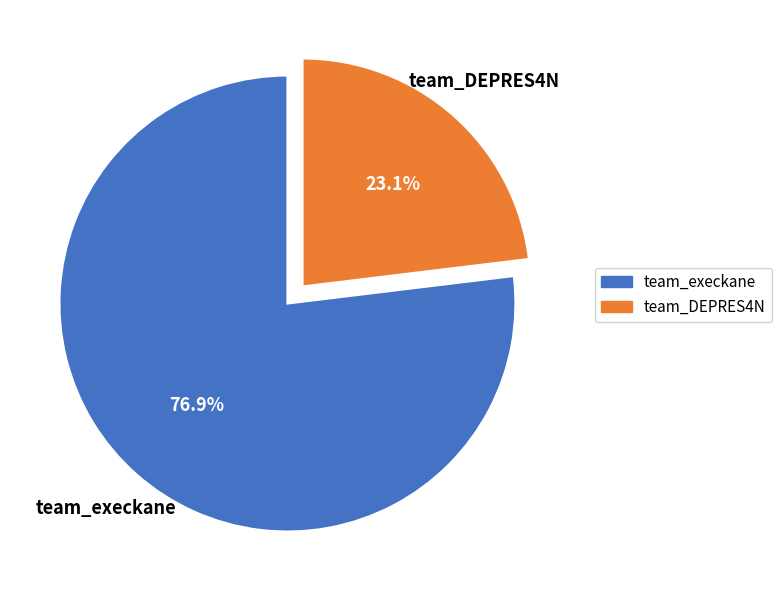

Does team_DEPRES4N represent more than half of the total?

No